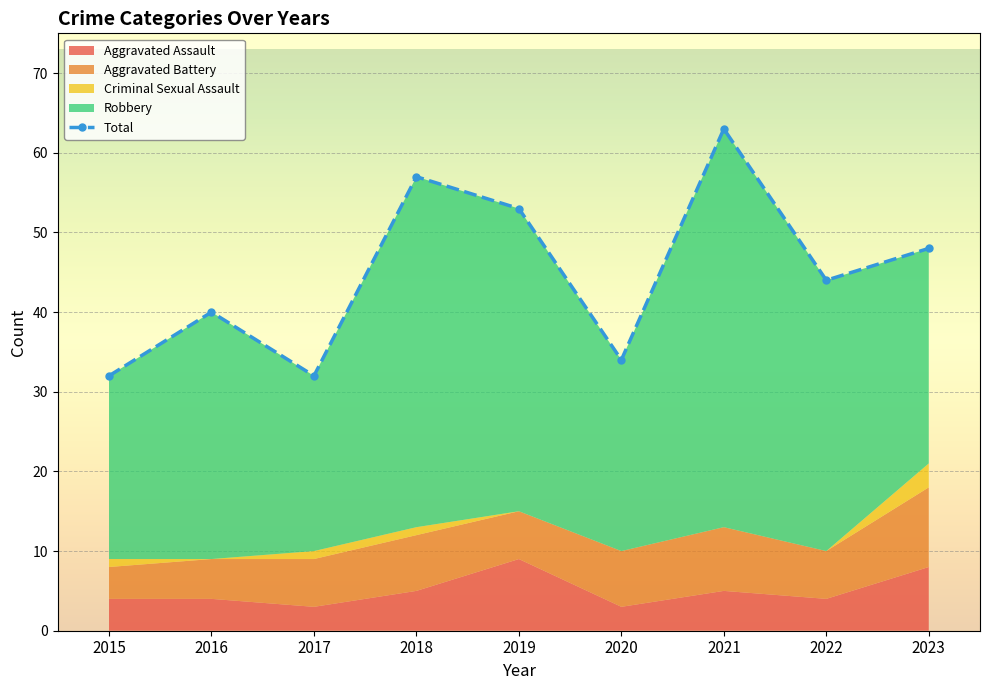

How many lines are shown in the chart?

1